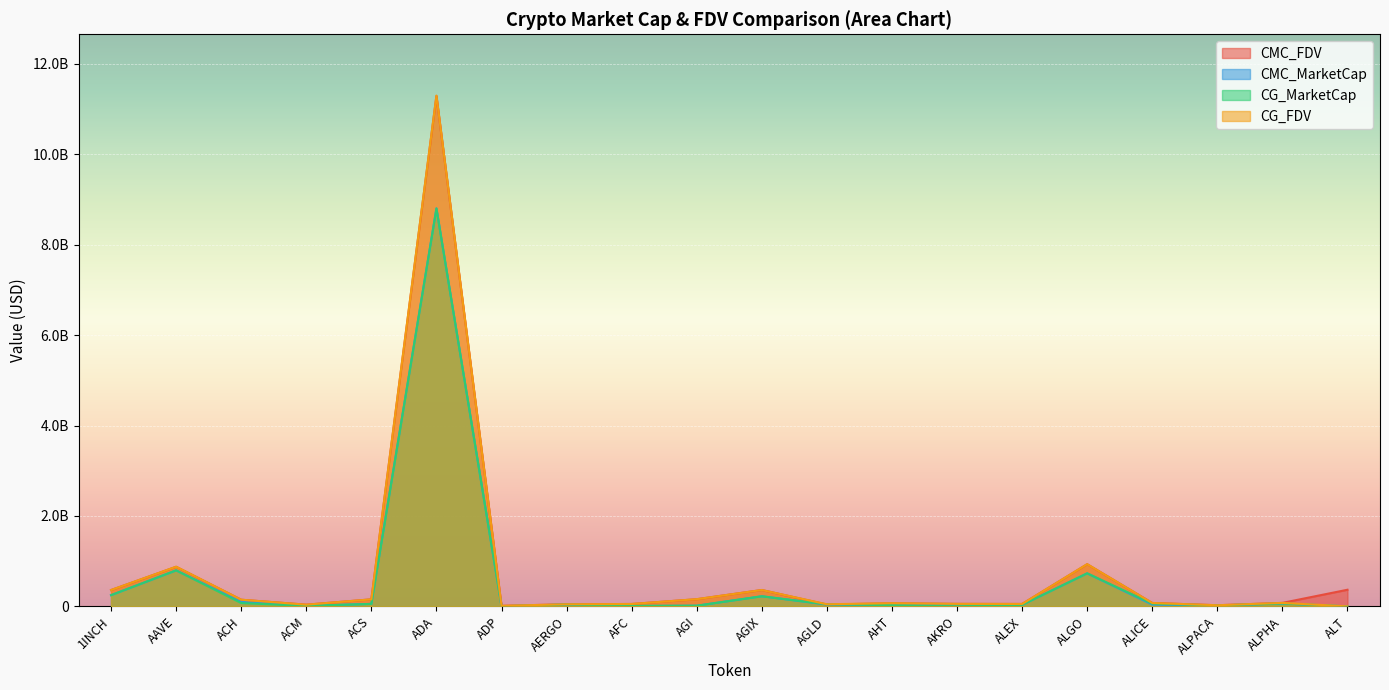

What is the difference between the maximum and minimum values in the CMC_FDV series?

11278317468.7